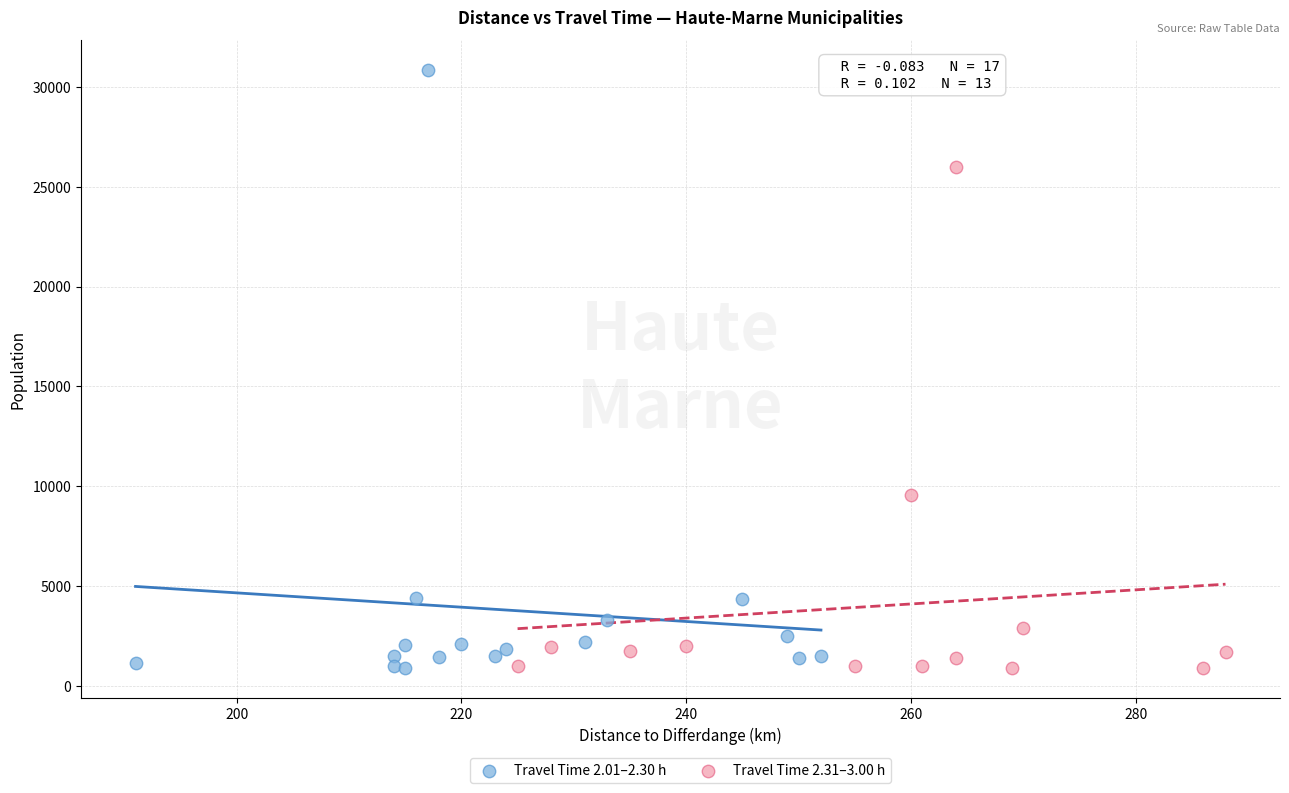

Which series reaches the maximum Y coordinate?

Travel Time 2.01–2.30 h